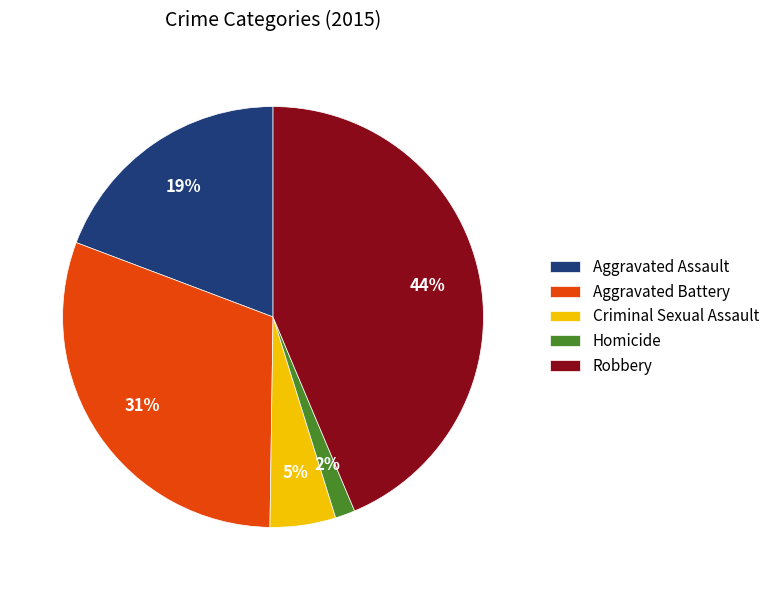

Count the number of slices in the pie.

5